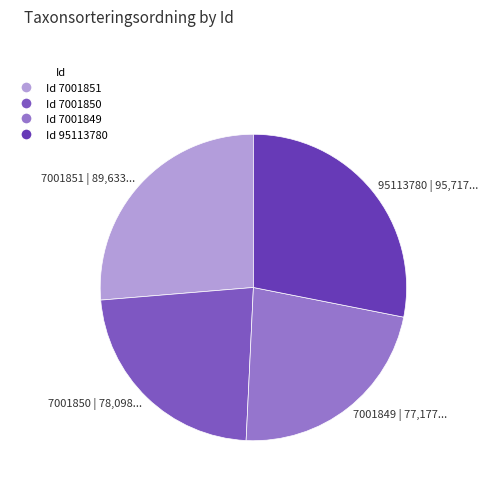

Do 95113780 | 95,717... and 7001849 | 77,177... together represent more than half of the pie?

Yes